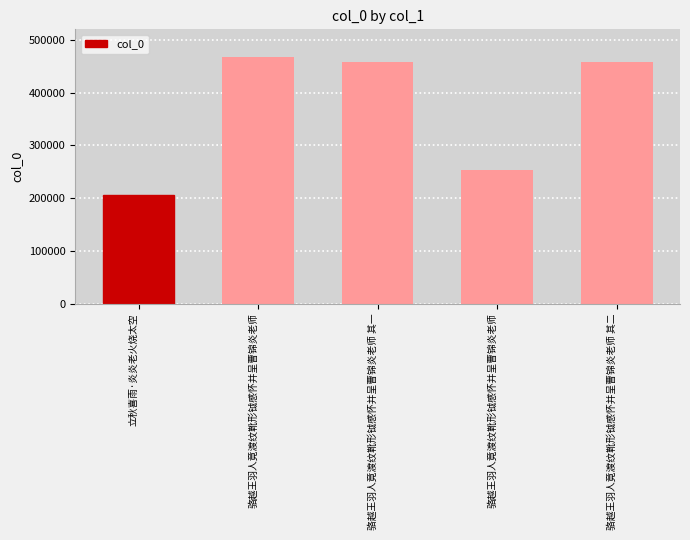

The value at 骆越王羽人竟渡纹靴形钺感怀并呈曹锦炎老师 is 253887. True or false?

True